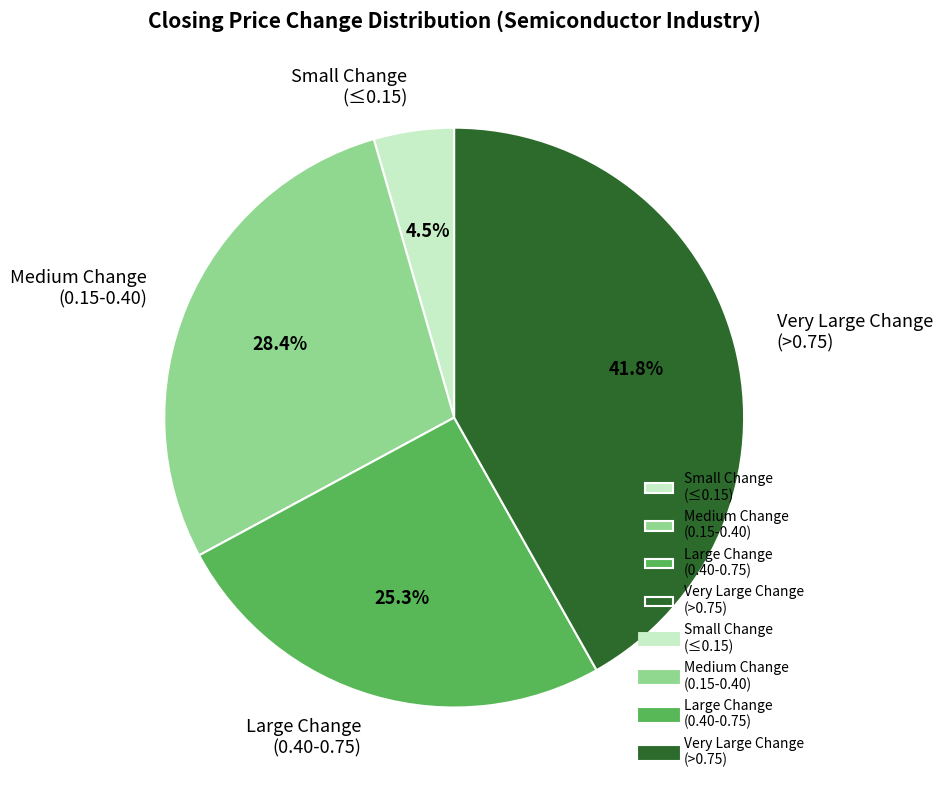

Between Small Change (≤0.15) and Large Change (0.40-0.75), which is larger?

Large Change (0.40-0.75)